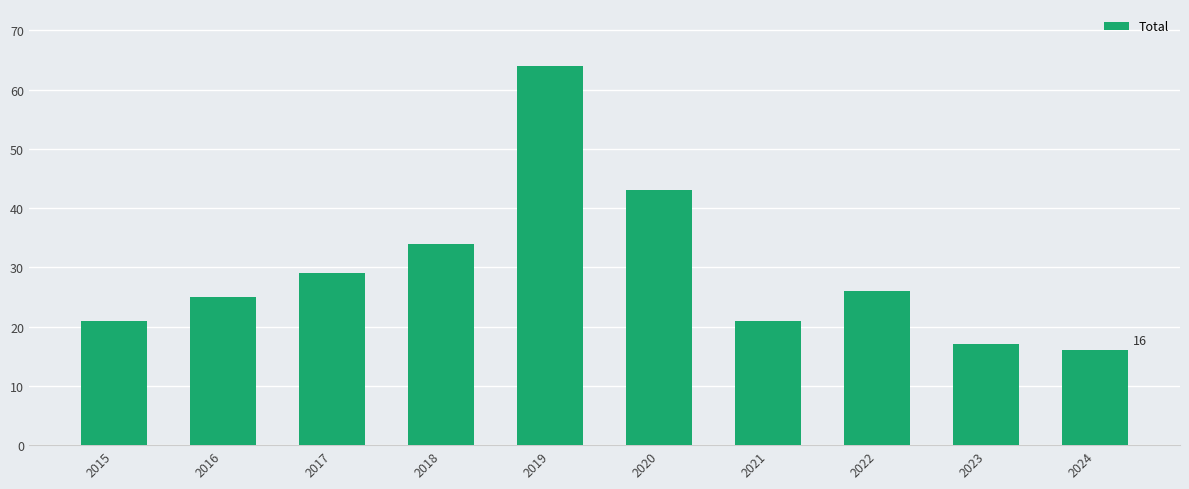

How many bars are there in total?

10